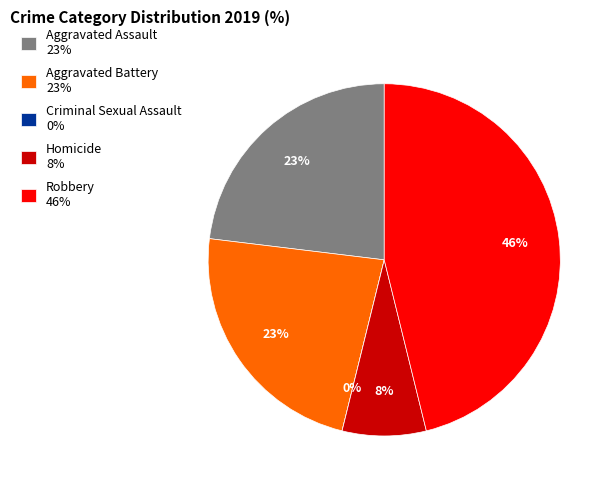

Is there a majority slice in this chart?

No